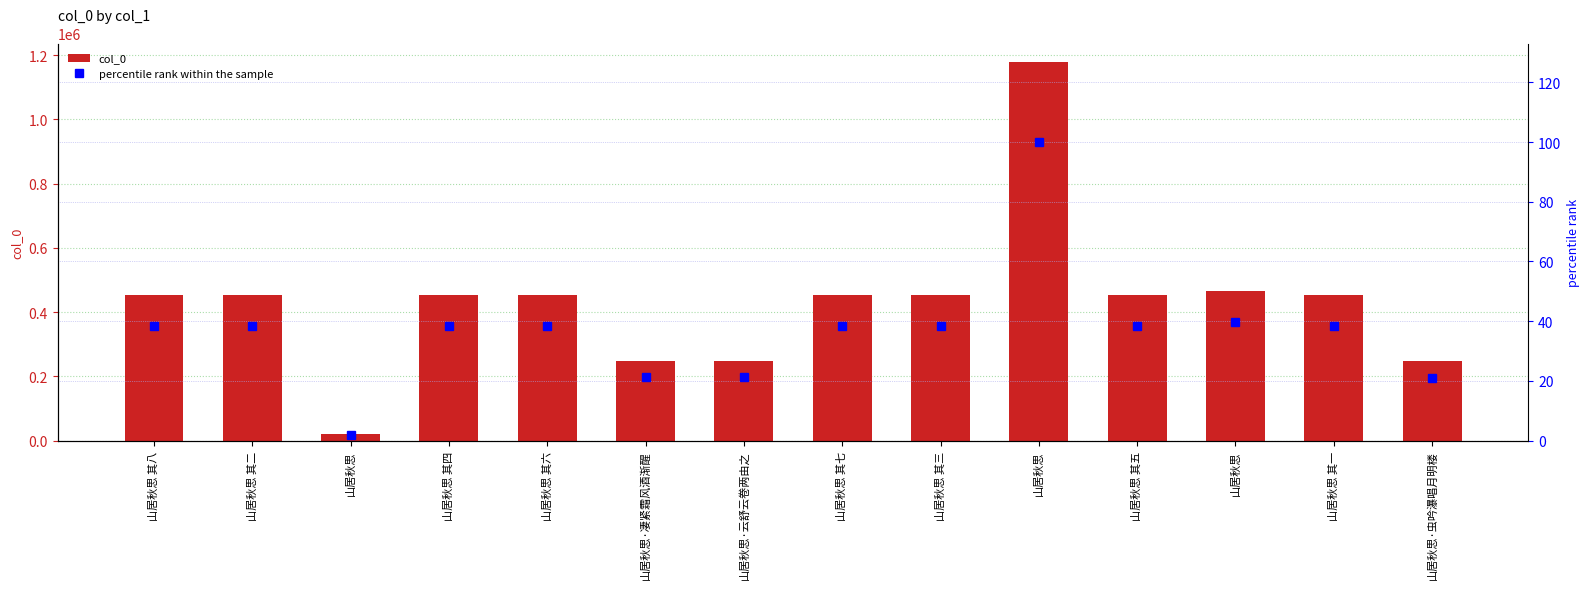

List the series in order of their overall mean, lowest first.

percentile rank within the sample, col_0